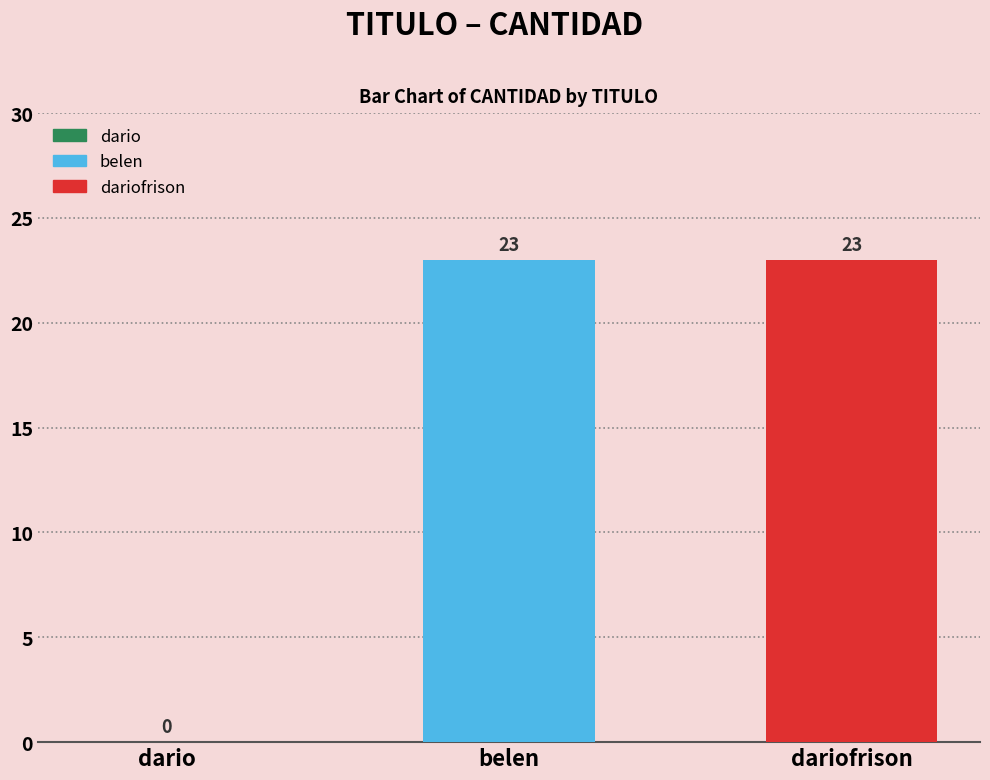

Is it true that the value at belen is 40?

False